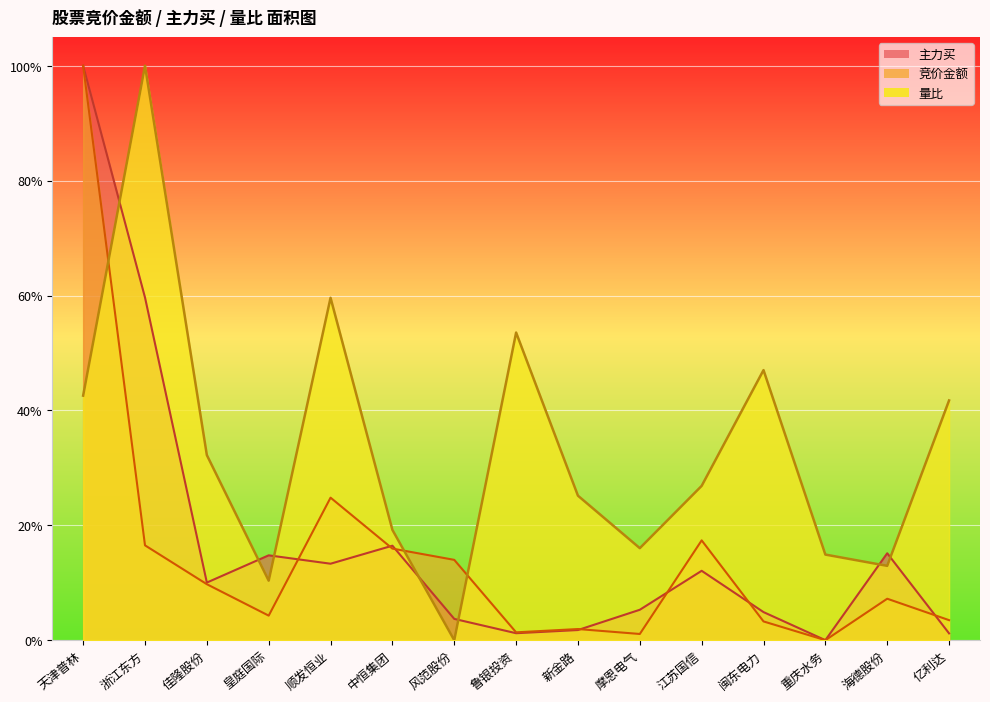

Rank the series by their maximum value, from highest to lowest.

主力买, 竞价金额, 量比